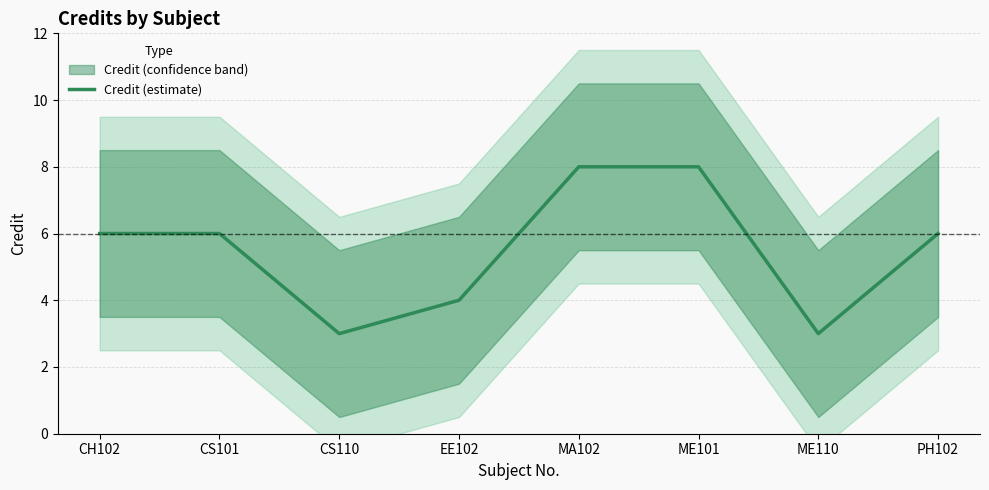

What is the greatest value displayed?

8